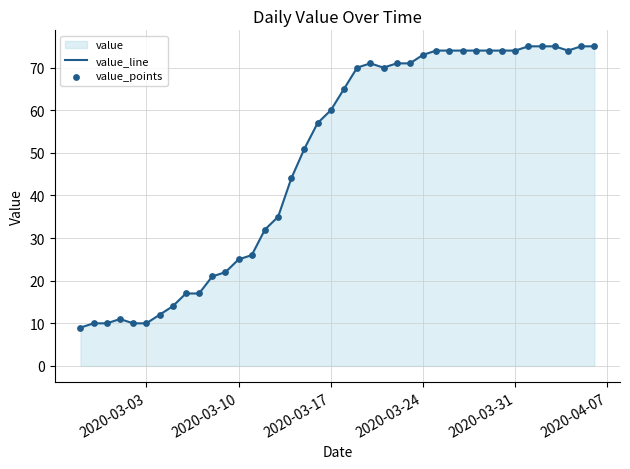

Which series contains the lowest Y value?

value_line